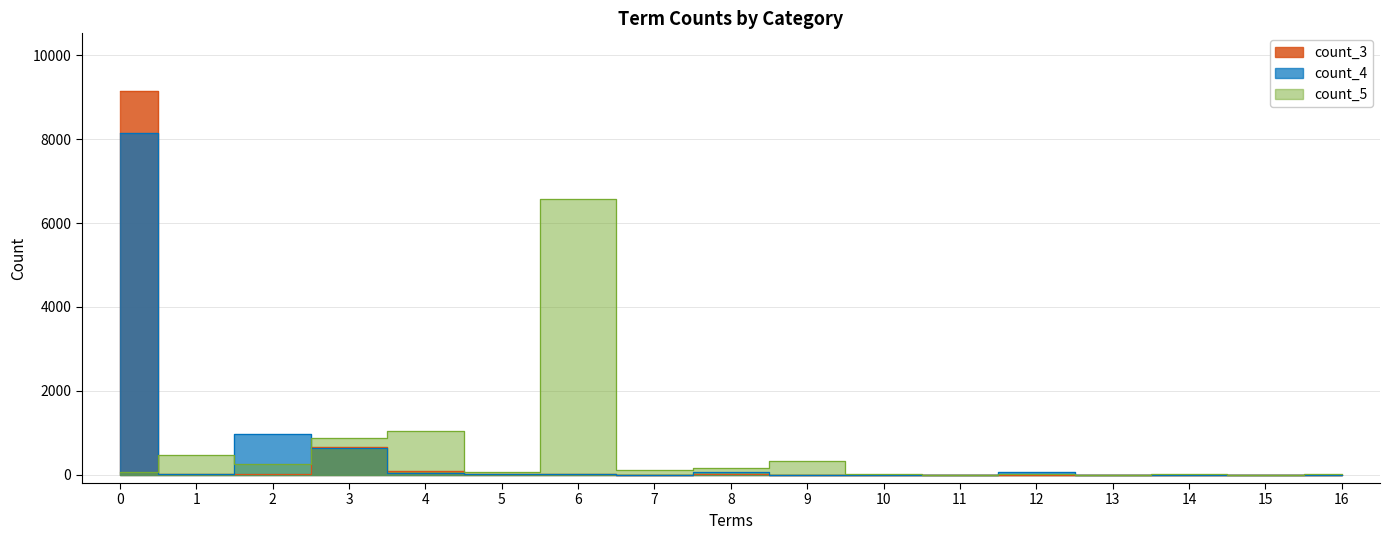

In count_5, how many points are higher than both neighbors (excluding endpoints)?

6